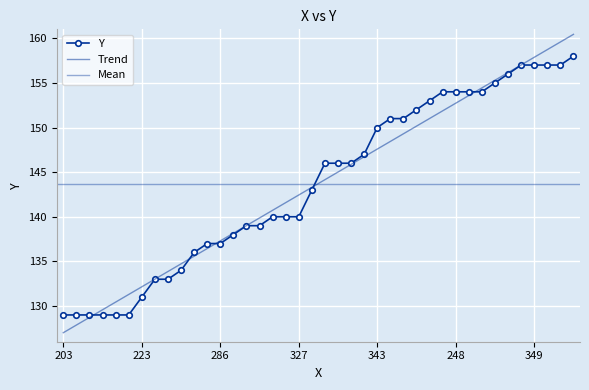

Between 336 and 350, which is larger?

350